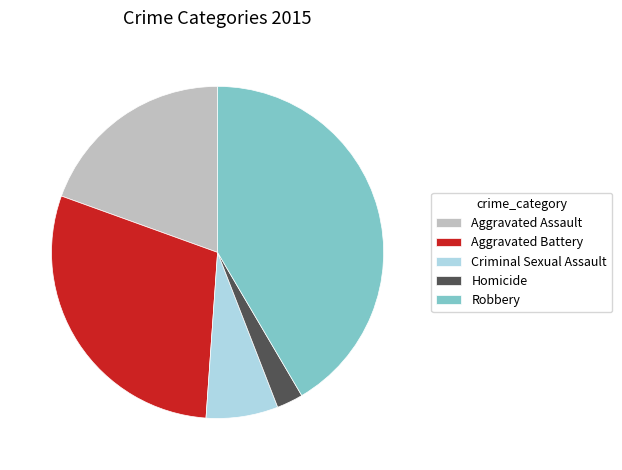

Is there any slice that represents more than half of the pie?

No